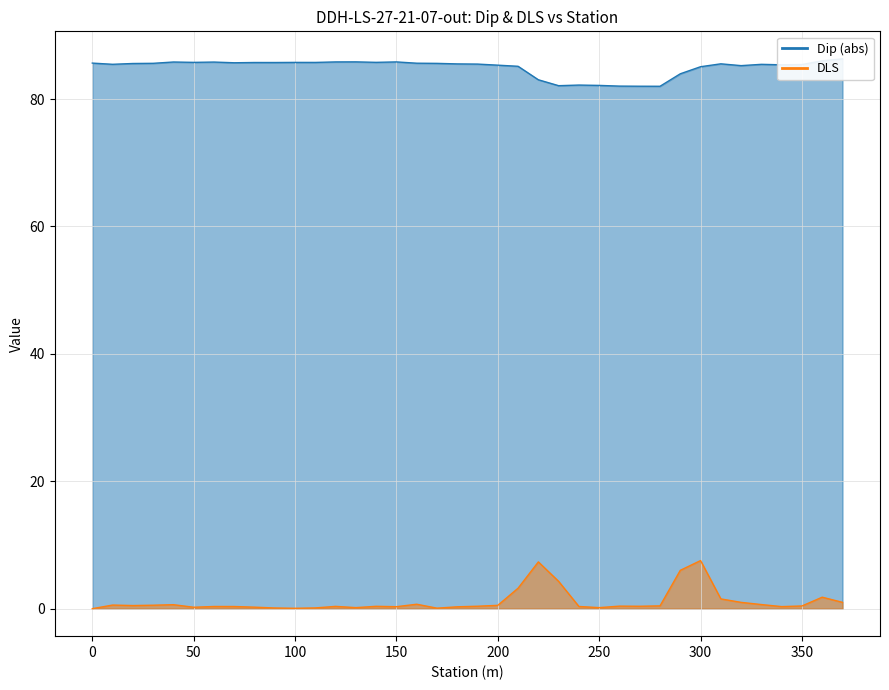

The Dip series shows 85.6 at 0. True or false?

True